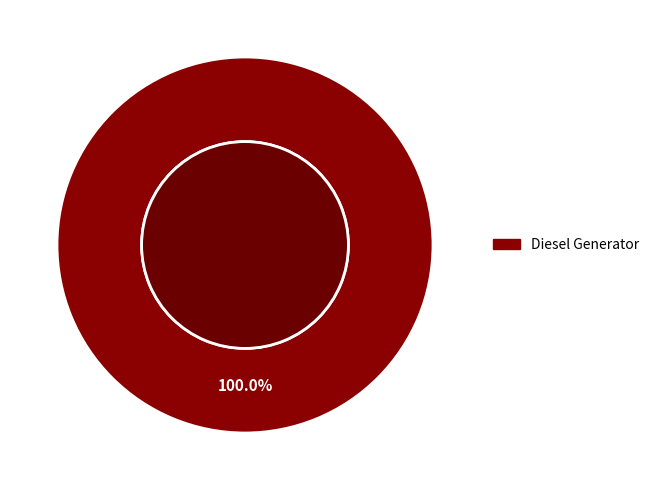

The Owned PV slice represents 1% of the pie. True or false?

False